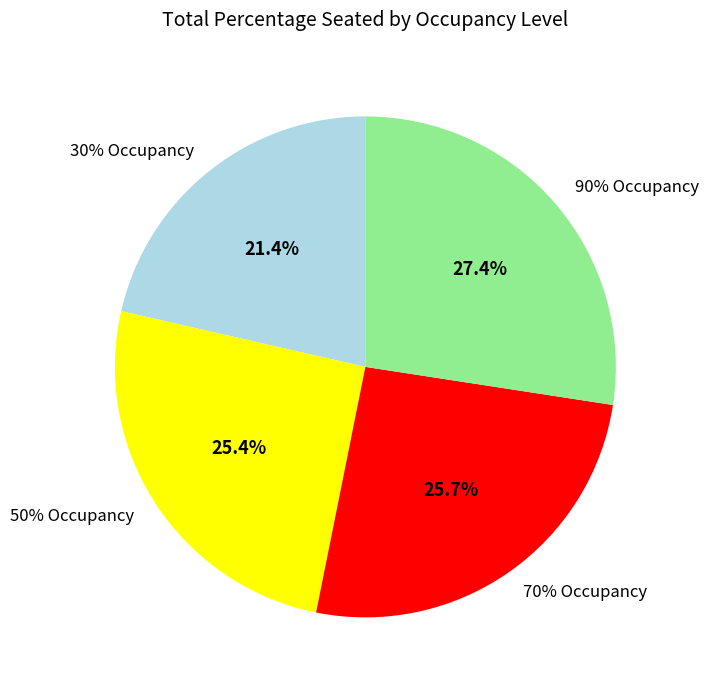

The 26 slice represents 2% of the pie. True or false?

True